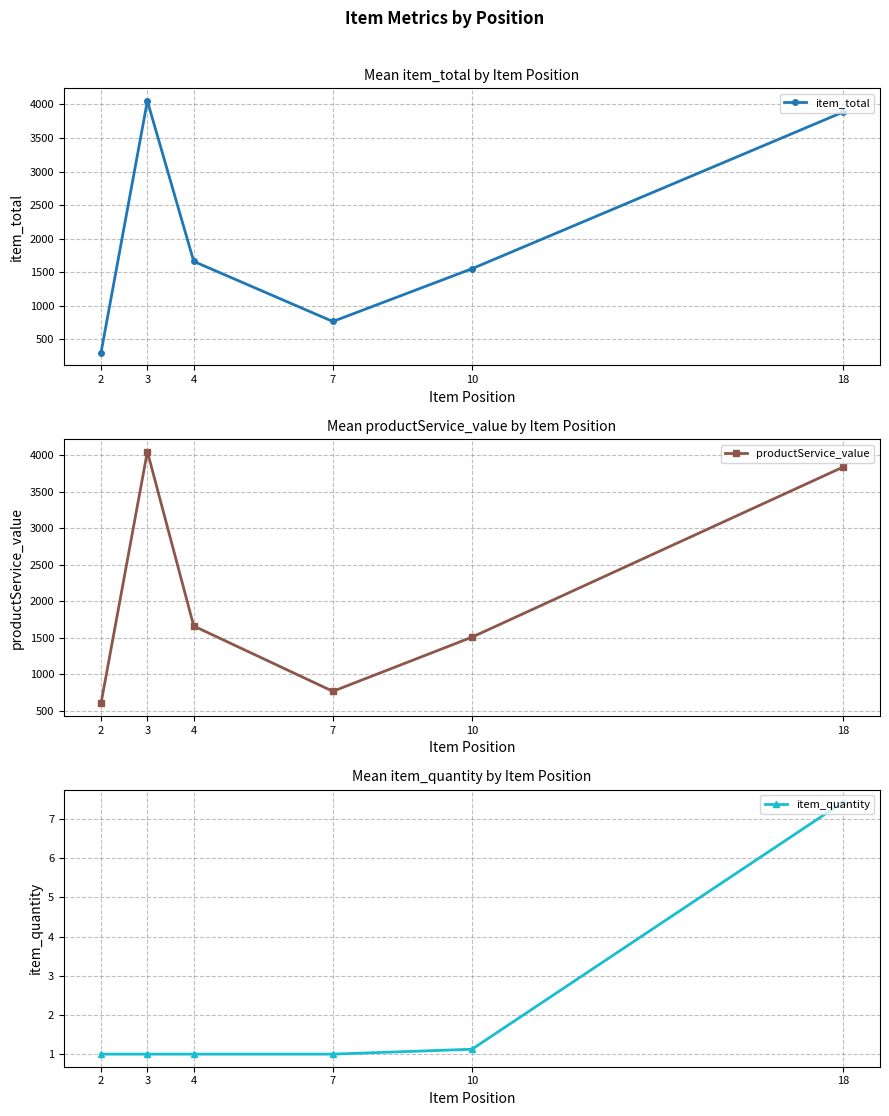

True or false: productService_value and item_total intersect in this chart.

False